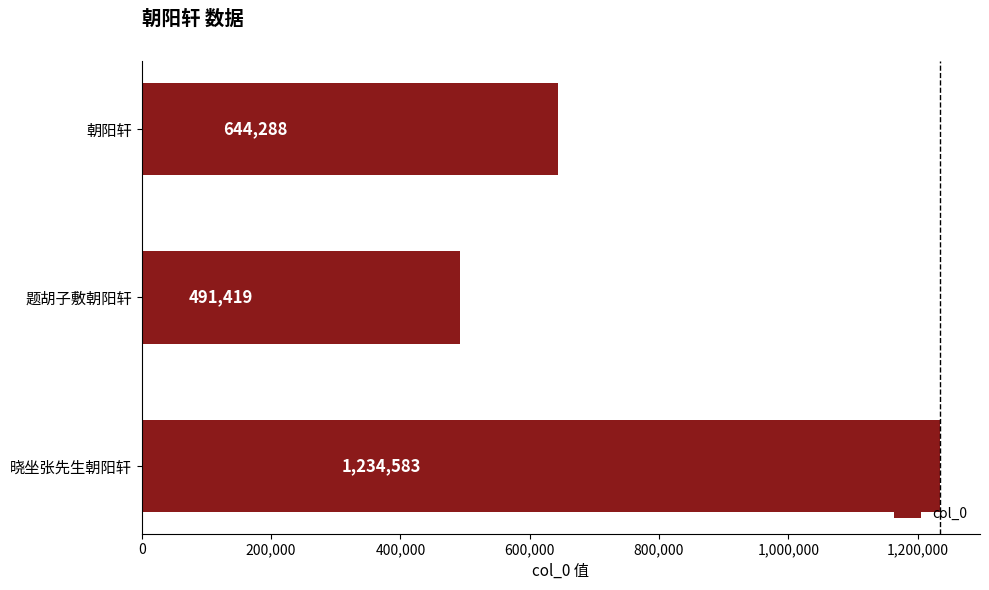

Is it true that the value at 朝阳轩 is 644288?

True